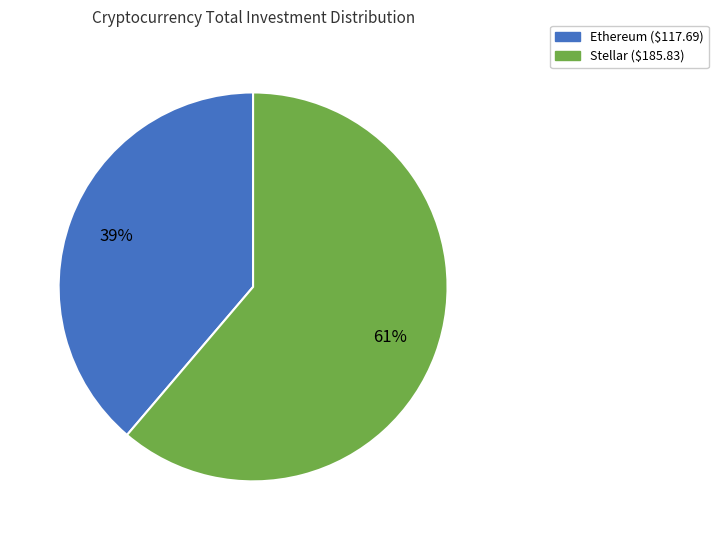

Does any single category account for the majority?

Yes